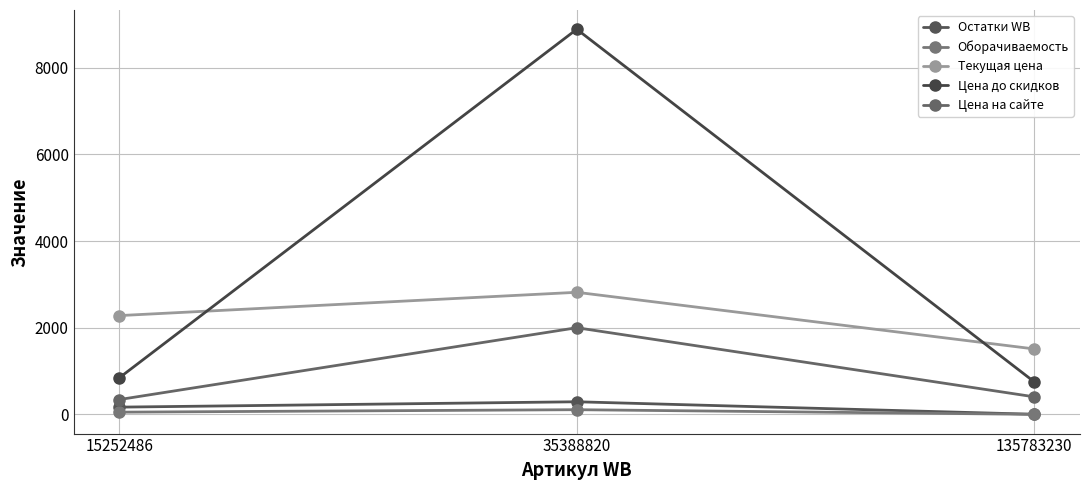

The Цена до скидков series shows 8892 at 35388820. True or false?

True